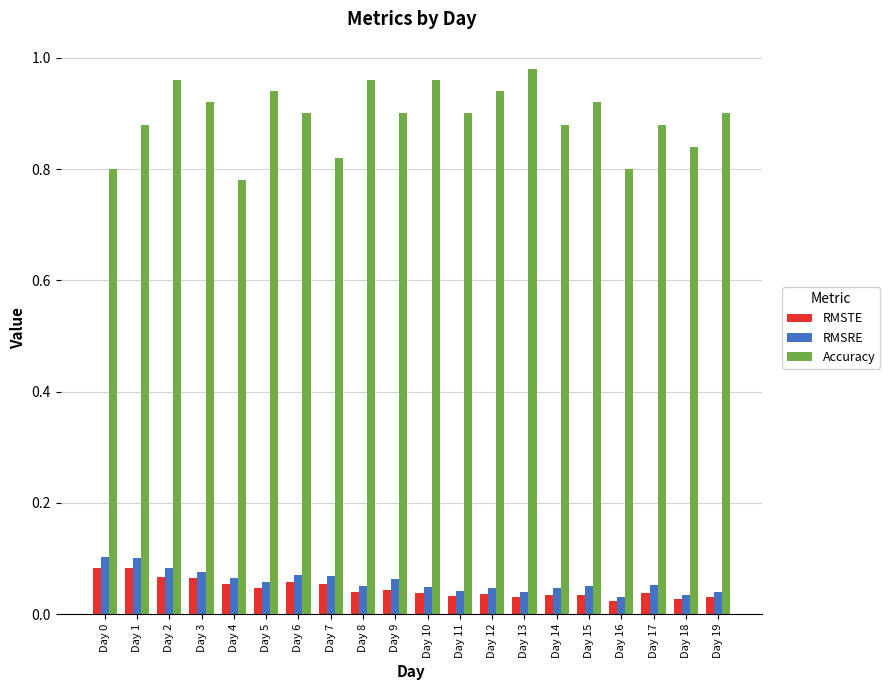

Is the value of RMSTE at Day 10 greater than the value of Accuracy at Day 8?

No